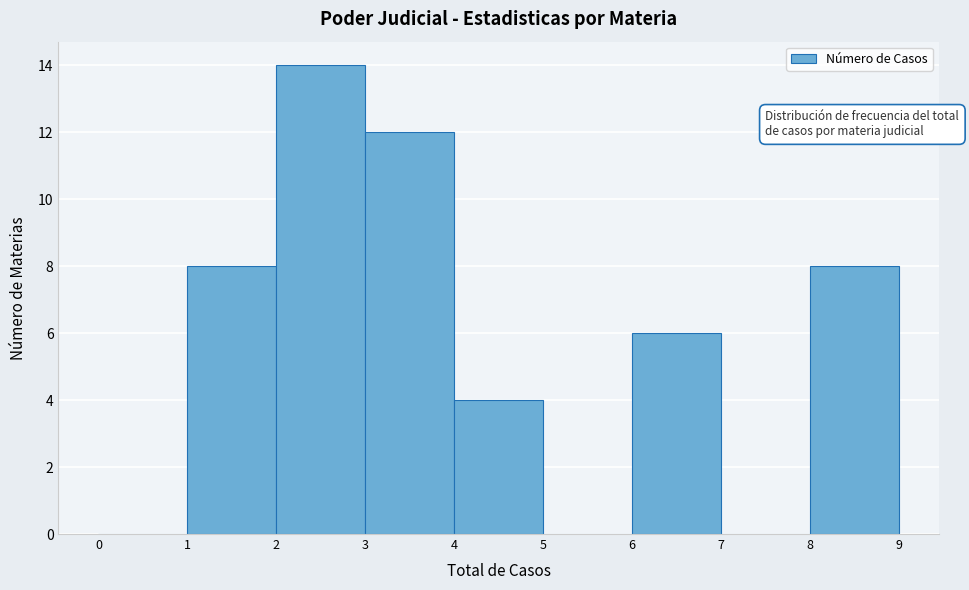

Reading left to right, transcribe this chart: for each bar, give the range it covers on the x-axis and its height. The values are not printed on the chart, so give them approximately, as read against the axis.

0 to 1: 0
1 to 2: 8
2 to 3: 14
3 to 4: 12
4 to 5: 4
5 to 6: 0
6 to 7: 6
7 to 8: 0
8 to 9: 8